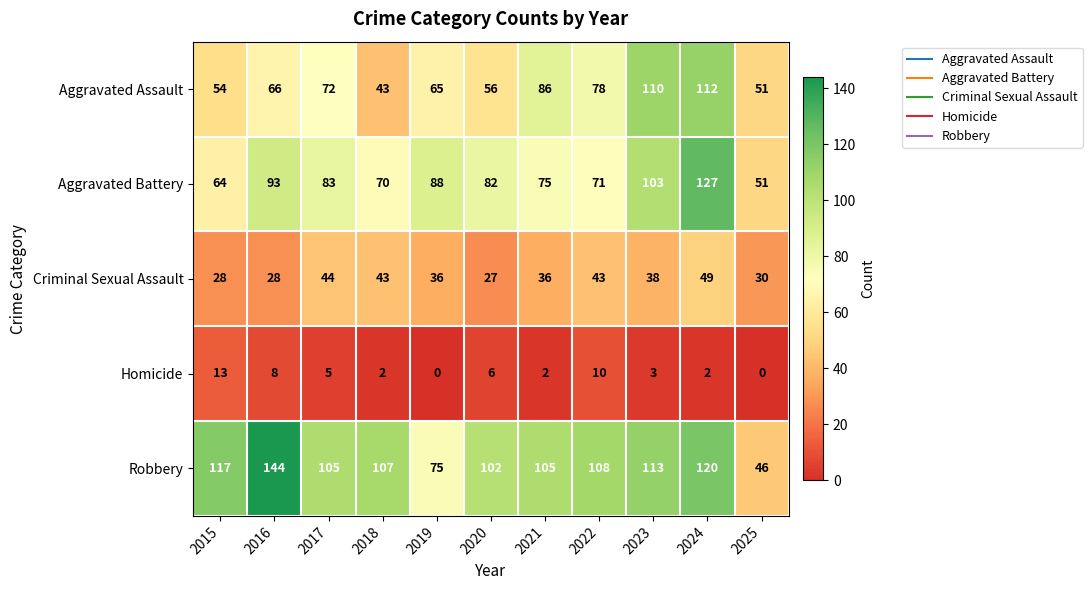

True or false: Homicide has a value of 2 at 2024.

True